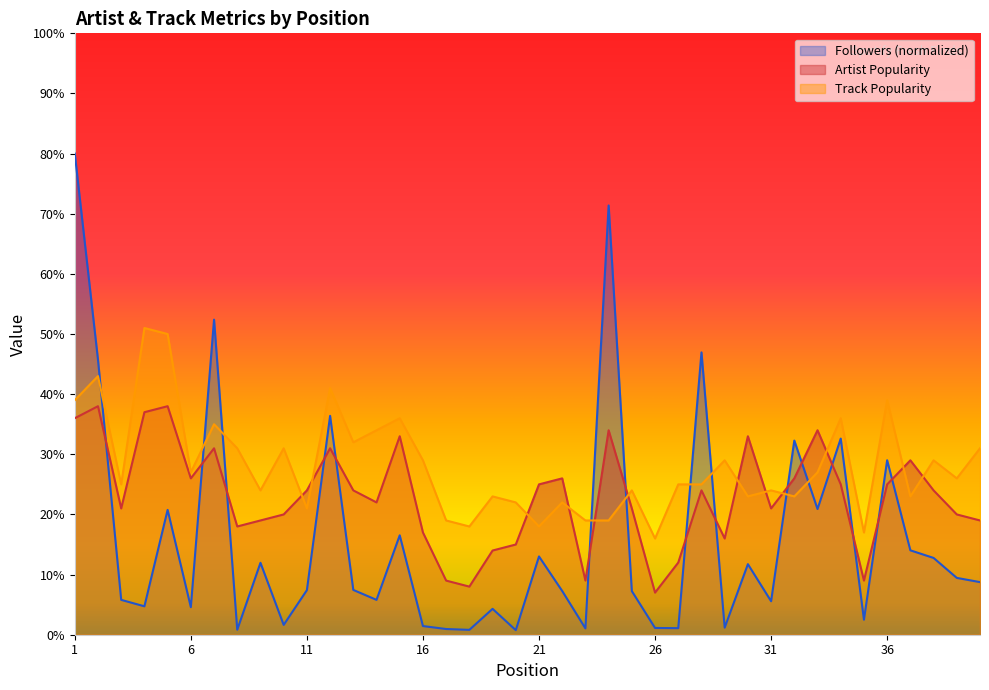

Reading left to right, transcribe all the data shown in this chart.

Artist Popularity: 36.0	38.0	21.0	37.0	38.0	26.0	31.0	18.0	19.0	20.0	24.0	31.0	24.0	22.0	33.0	17.0	9.0	8.0	14.0	15.0	25.0	26.0	9.0	34.0	21.0	7.0	12.0	24.0	16.0	33.0	21.0	26.0	34.0	25.0	9.0	25.0	29.0	24.0	20.0	19.0
Track Popularity: 39.0	43.0	25.0	51.0	50.0	27.0	35.0	31.0	24.0	31.0	21.0	41.0	32.0	34.0	36.0	29.0	19.0	18.0	23.0	22.0	18.0	22.0	19.0	19.0	24.0	16.0	25.0	25.0	29.0	23.0	24.0	23.0	27.0	36.0	17.0	39.0	23.0	29.0	26.0	31.0
Followers: 80.0	45.7	5.8	4.7	20.8	4.6	52.4	0.8	12.0	1.6	7.4	36.4	7.4	5.8	16.5	1.4	0.9	0.8	4.3	0.8	13.0	7.3	1.1	71.4	7.3	1.1	1.1	46.9	1.2	11.7	5.6	32.3	20.9	32.6	2.5	29.0	14.0	12.8	9.4	8.7